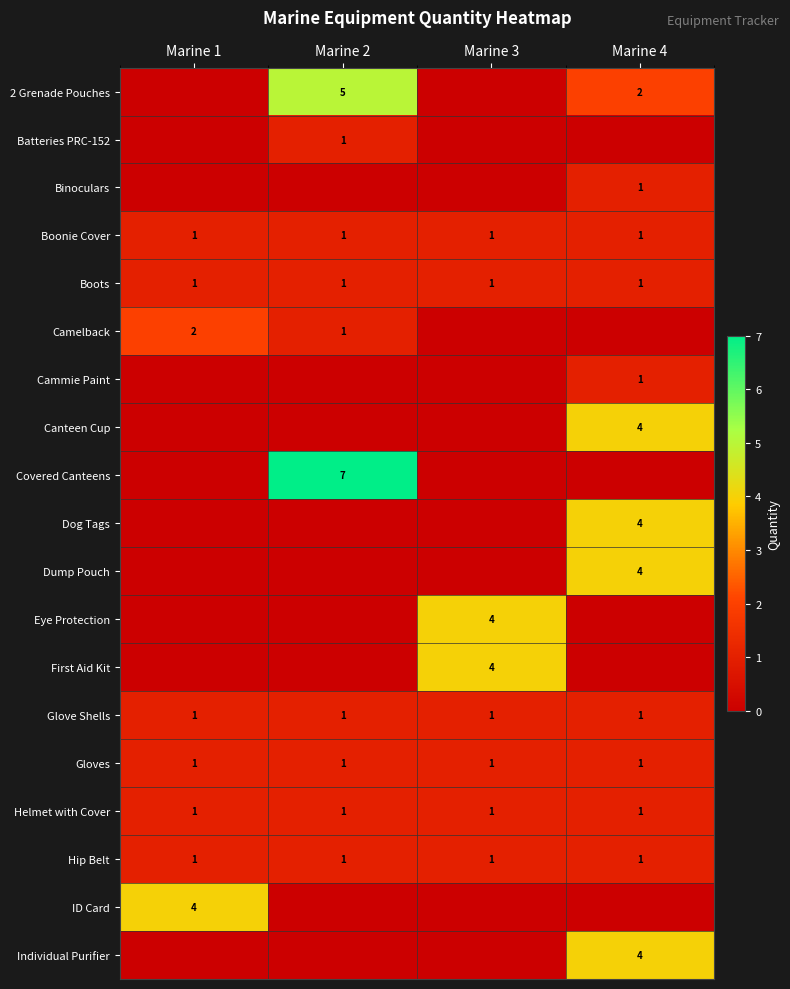

What is the sum of all Gloves values?

4